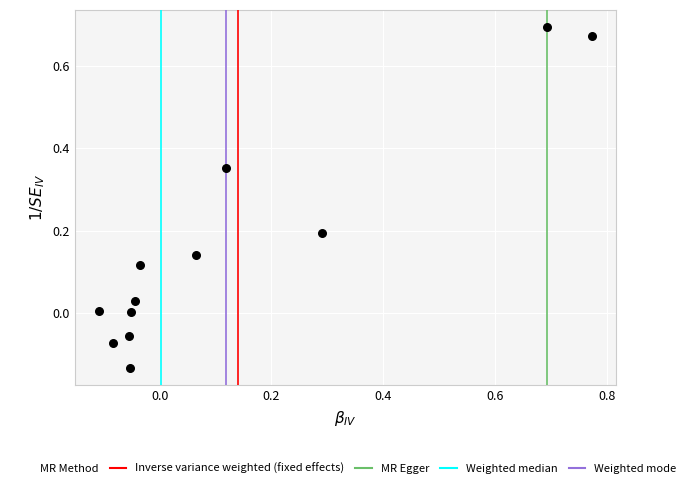

What is the range of X values (max minus min)?

0.9